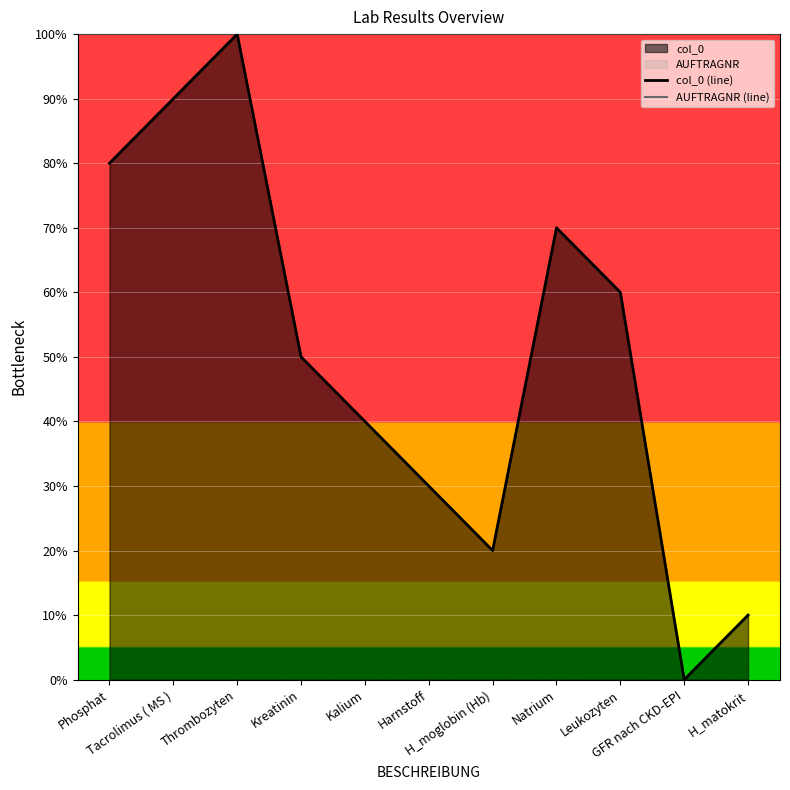

How many data points in col_0 (line) are above 50?

5